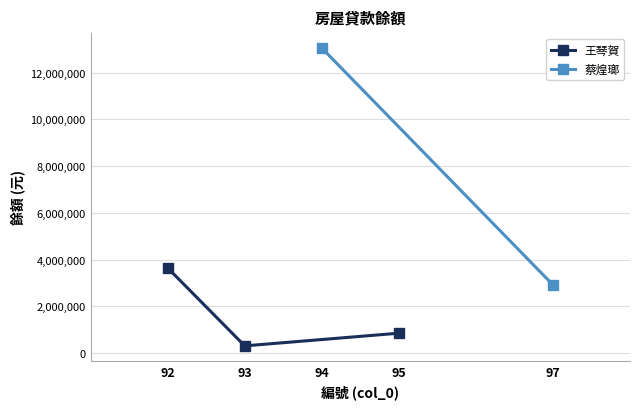

What is the value of the 王琴賀 point at the 3rd from the left?

850002